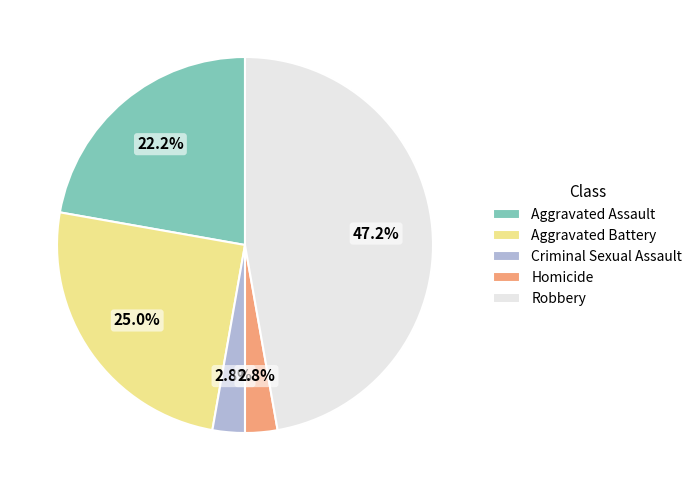

Combined, what portion of the pie is Robbery and Aggravated Assault?

69.4%